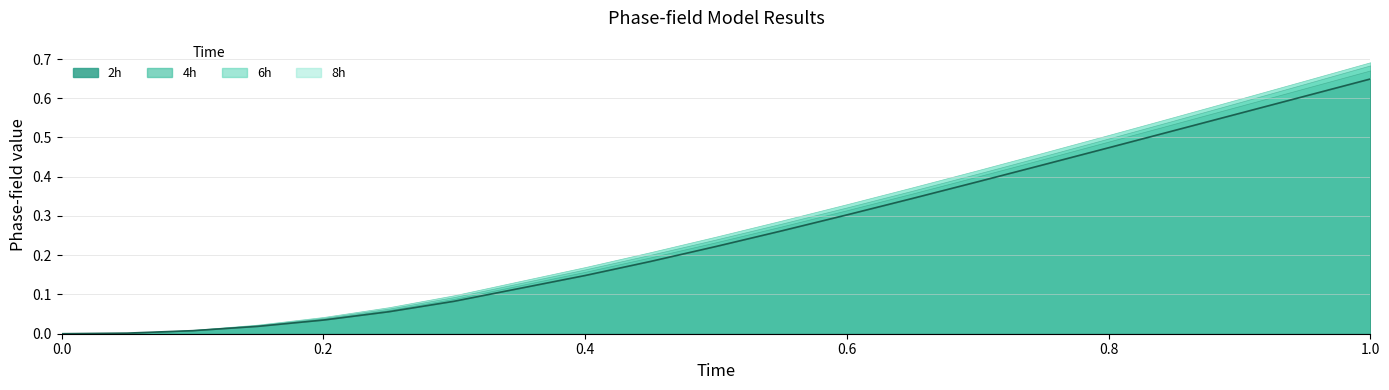

True or false: 4h and 6h cross at least once.

False